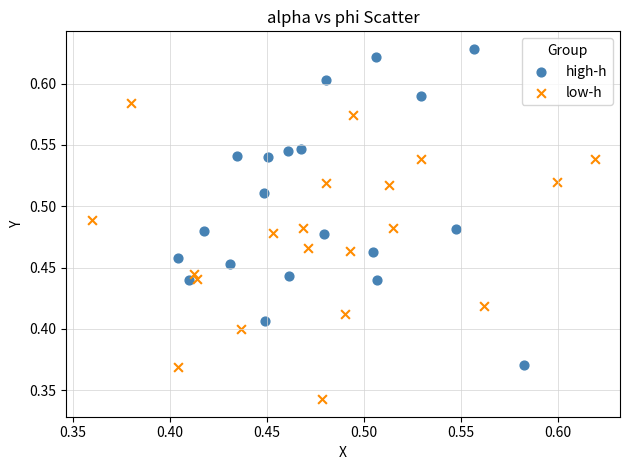

Which series has the widest spread of Y values?

high-h